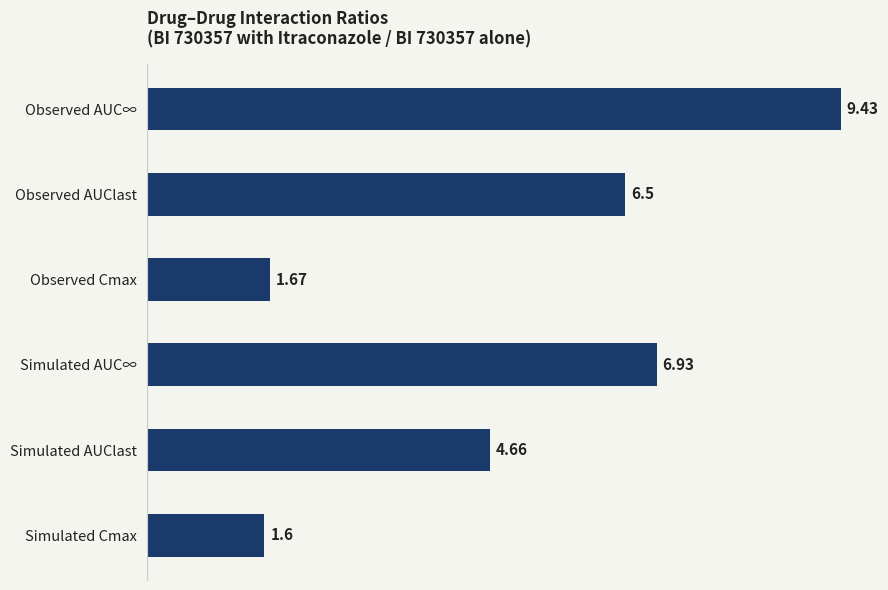

What is the ratio of the value at Simulated AUC∞ to the value at Simulated AUClast?

1.5